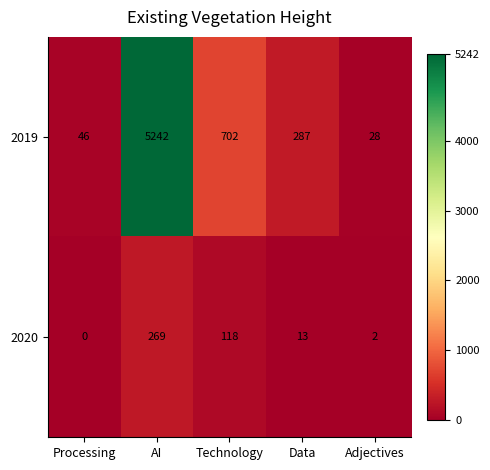

Which series has the largest range (max minus min)?

2019